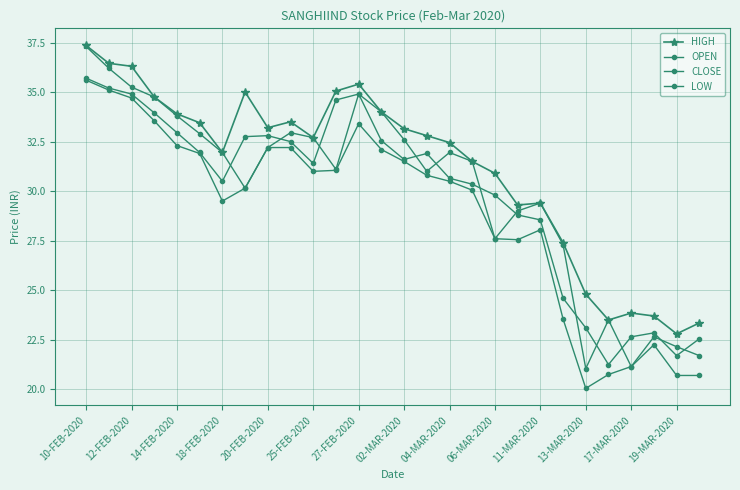

True or false: HIGH and LOW cross at least once.

False